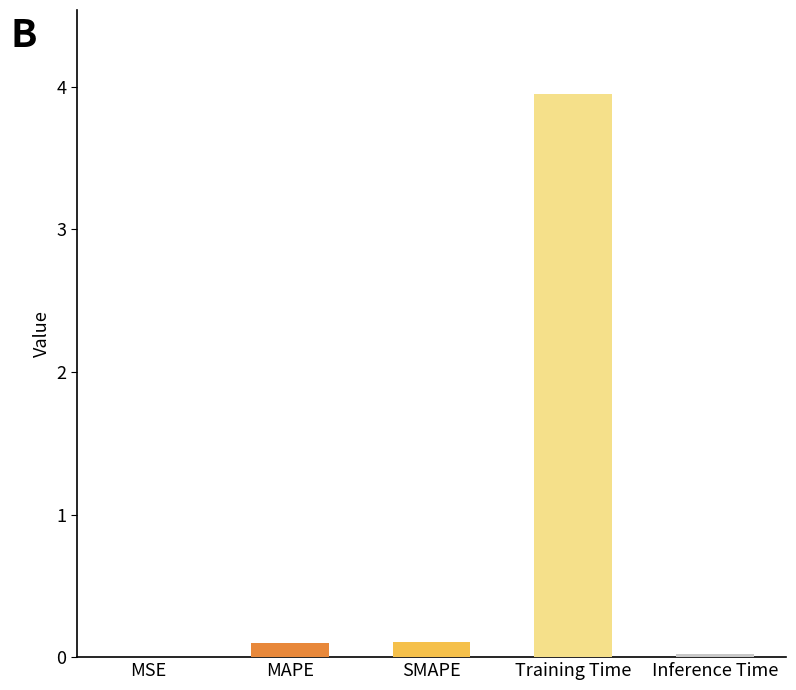

At which category does the chart reach its peak across all series?

Training Time